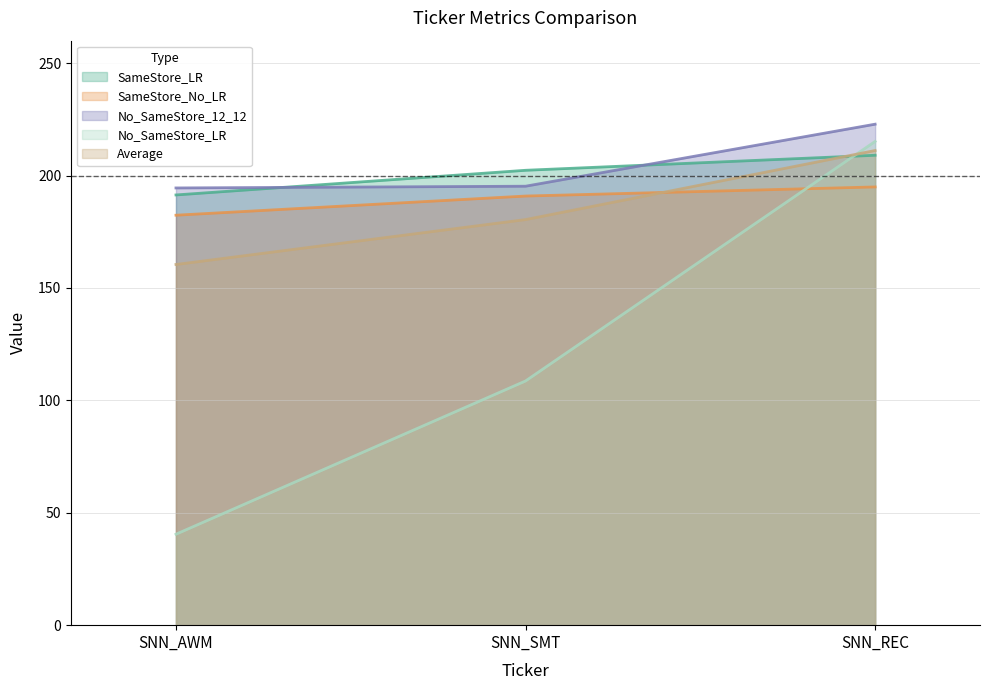

At which category is the sum across all series the highest?

SNN_REC